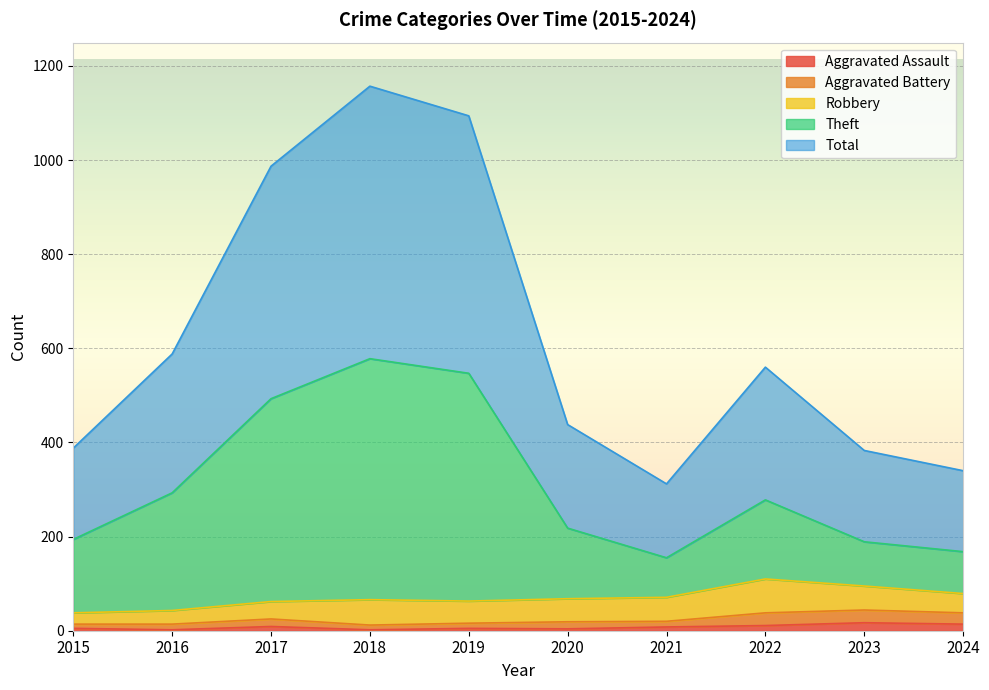

What is the sum of the Aggravated Assault values at 2018 and 2020?

6